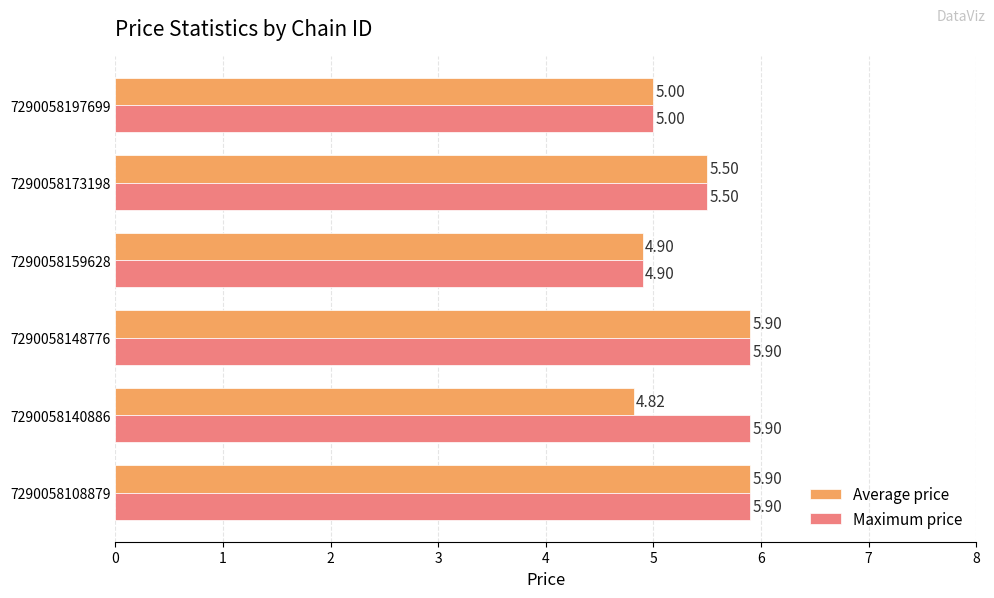

Which series has the widest spread of values?

Average price